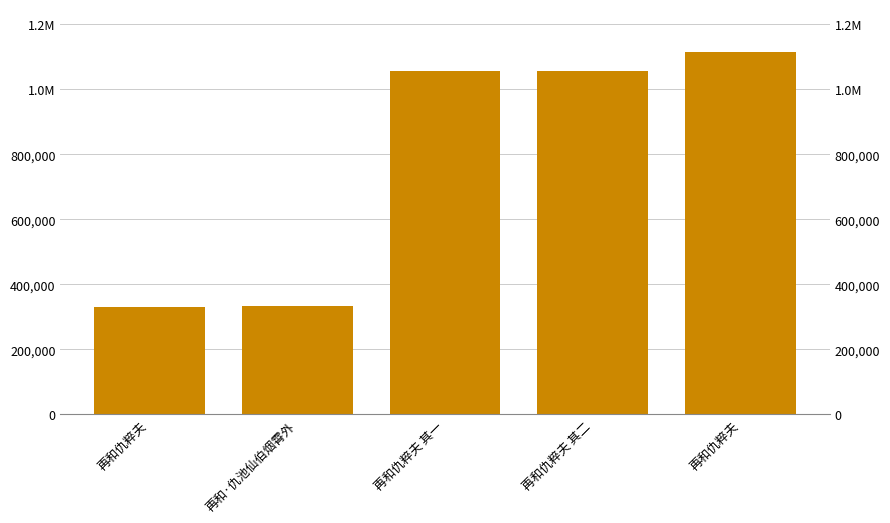

How many bars are there in total?

5